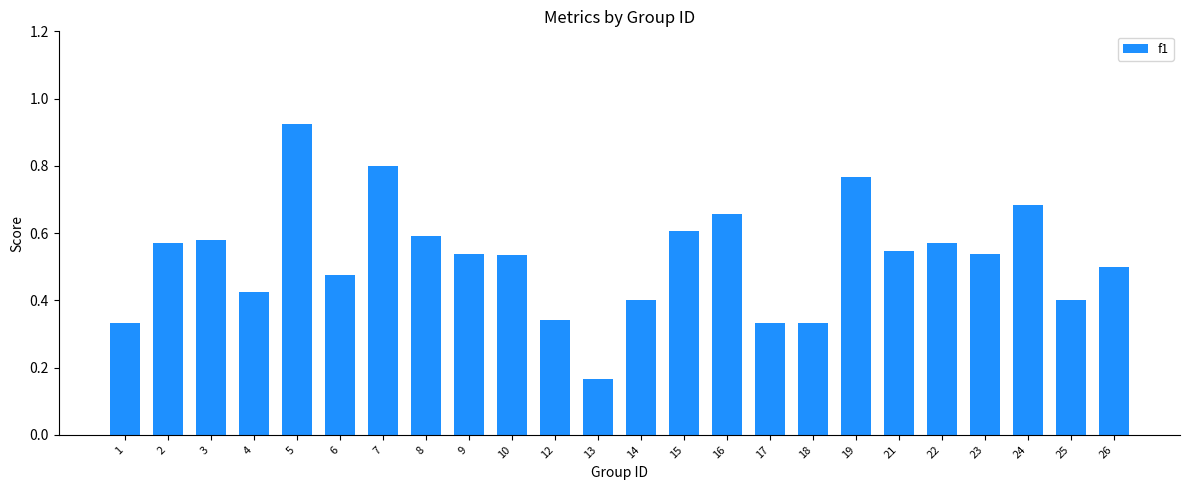

What is the change in value from 4 to 22?

+0.1